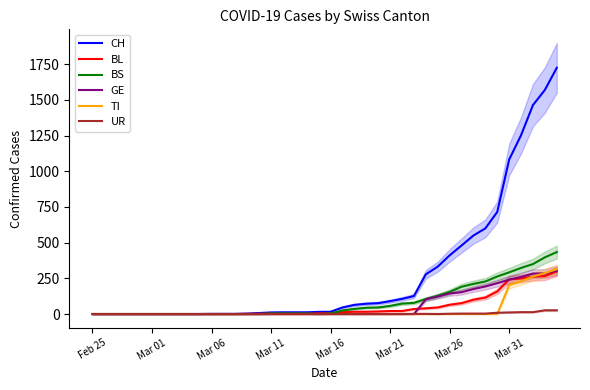

What is the value of the CH point at the 18th from the left?

12